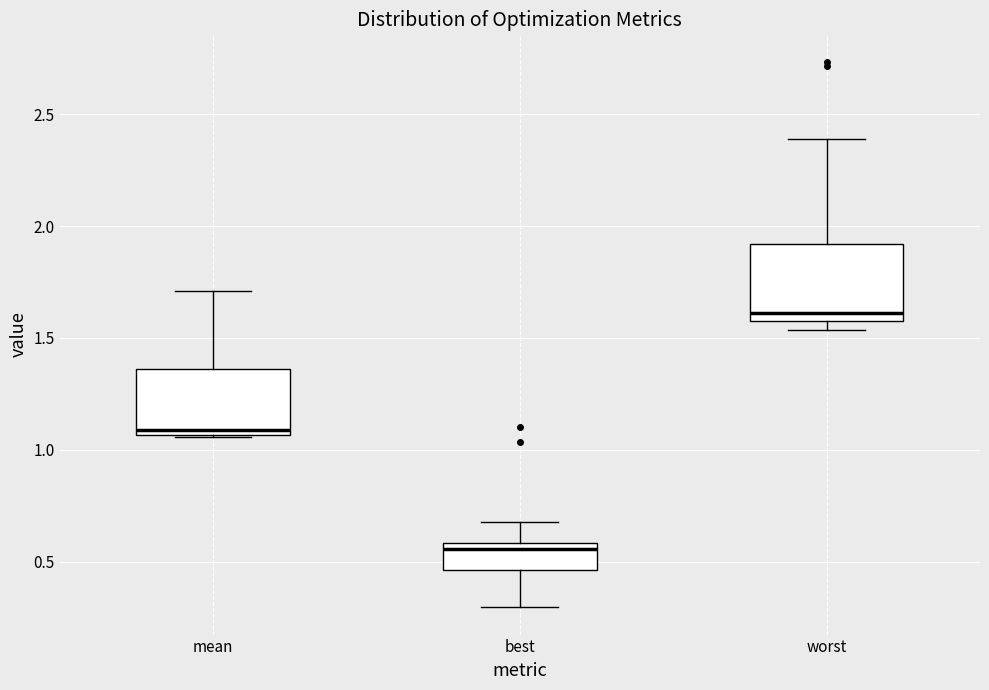

Reading left to right, transcribe this box plot: for each box, give where its median line is, the range the box spans, and where its two whiskers end, as read against the y-axis. The values are not printed on the chart, so give them approximately, as read against the axis.

mean: median 1.10, box 1.05 to 1.35, whiskers 1.05 to 1.70
best: median 0.55, box 0.45 to 0.60, whiskers 0.30 to 0.70
worst: median 1.60, box 1.55 to 1.90, whiskers 1.55 (just below the box's lower edge) to 2.40